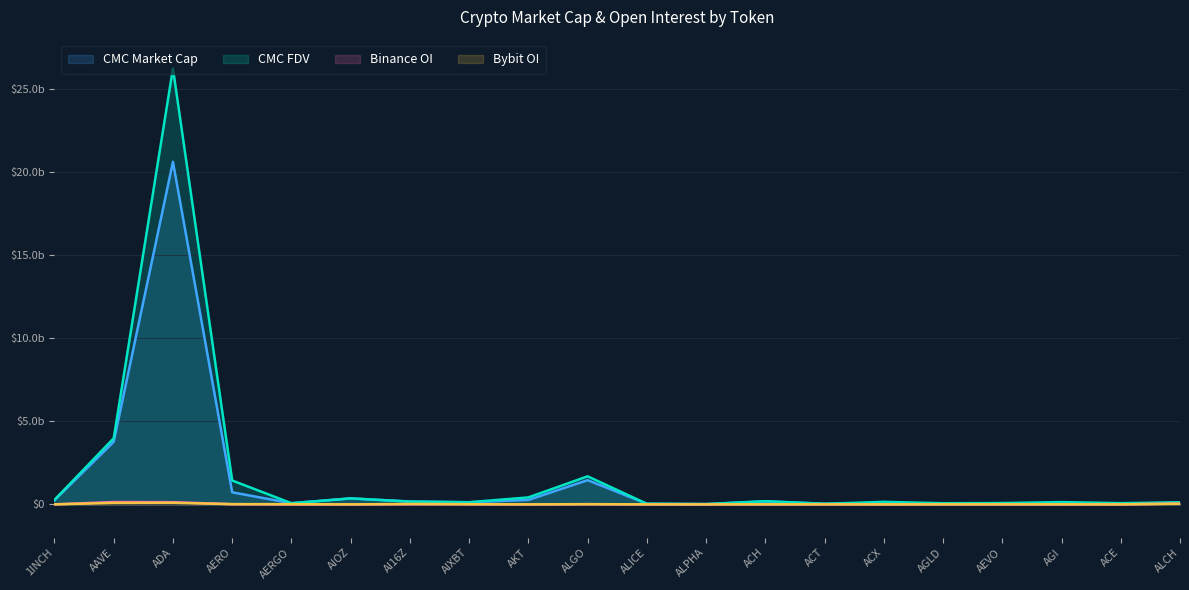

What is the difference between the maximum and minimum values in the CMC_FDV series?

26246384578.6